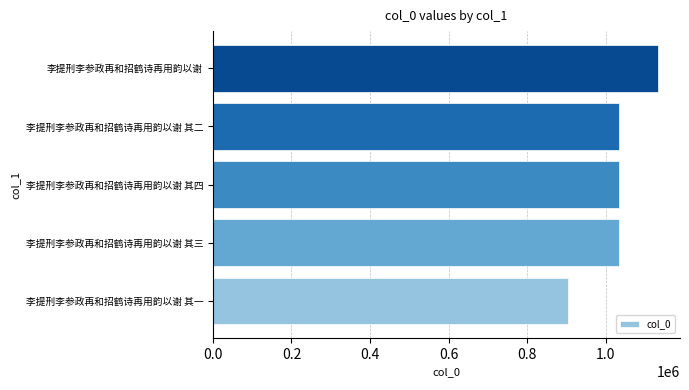

What is the smallest value displayed?

905033